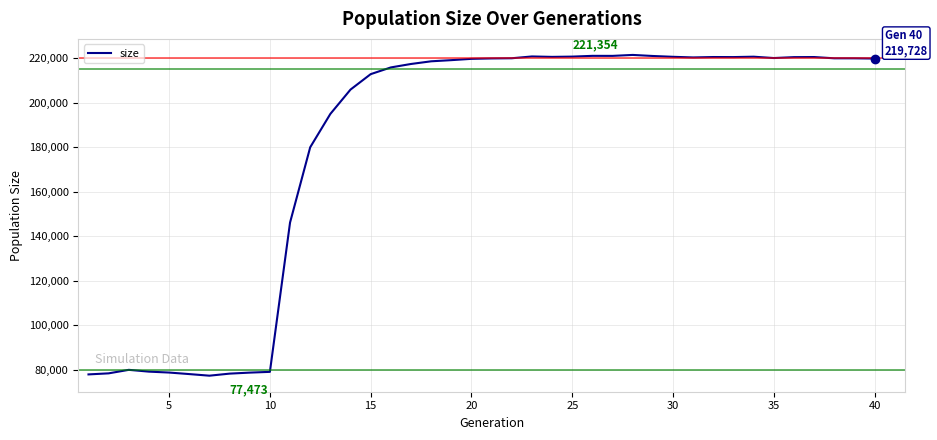

What is the minimum value shown in the chart?

77473